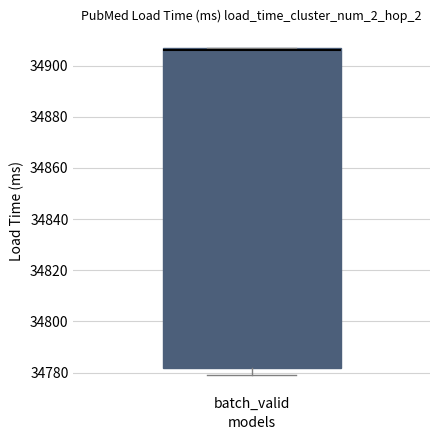

Where is the upper edge of the box for batch_valid on the y-axis? The values are not printed on the chart, so give them approximately, as read against the axis.

34908